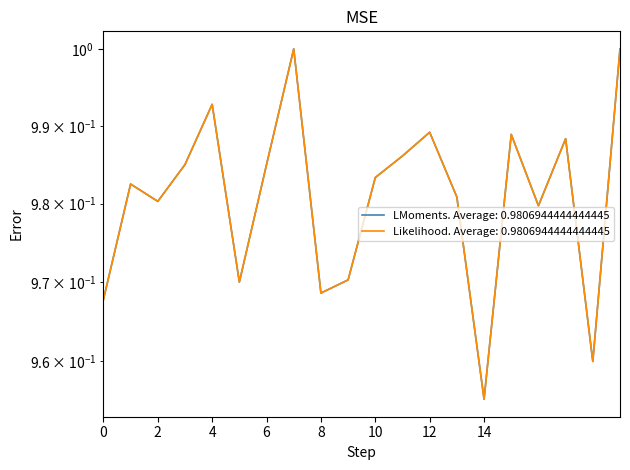

What is the total value across all series at 18?

1.9